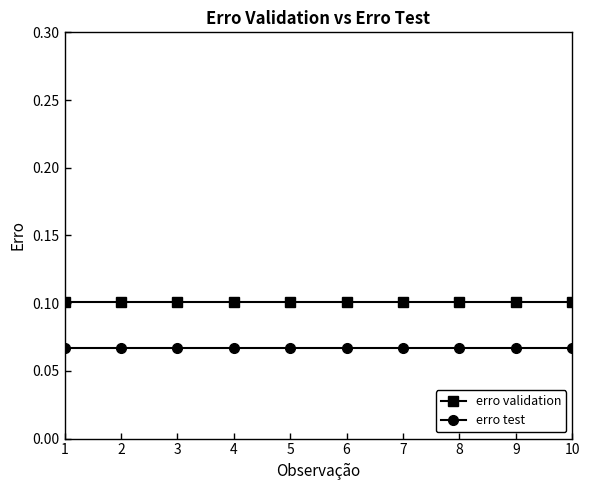

What is the sum of all erro test values?

0.7